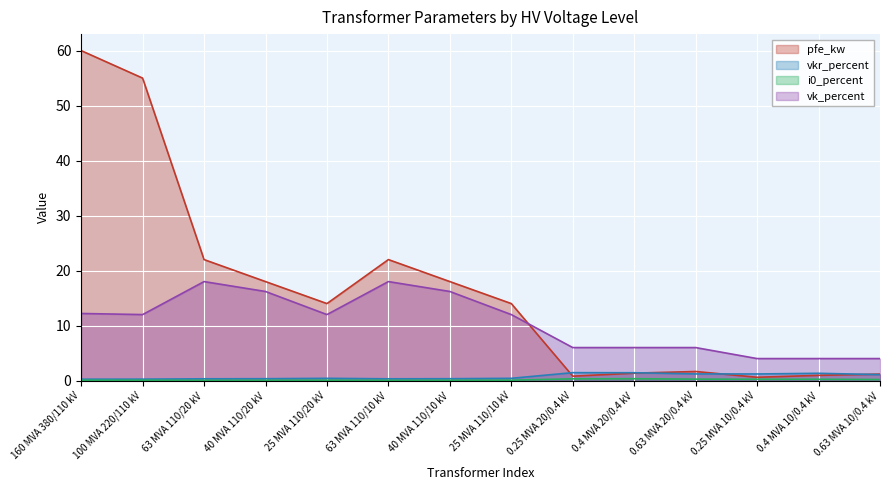

At which label does vkr_percent reach its peak?

0.25 MVA 20/0.4 kV